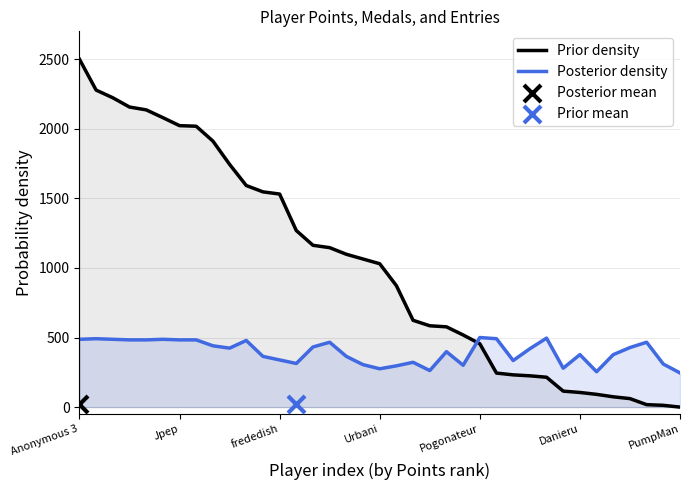

Which series has the largest total across all categories?

Prior density